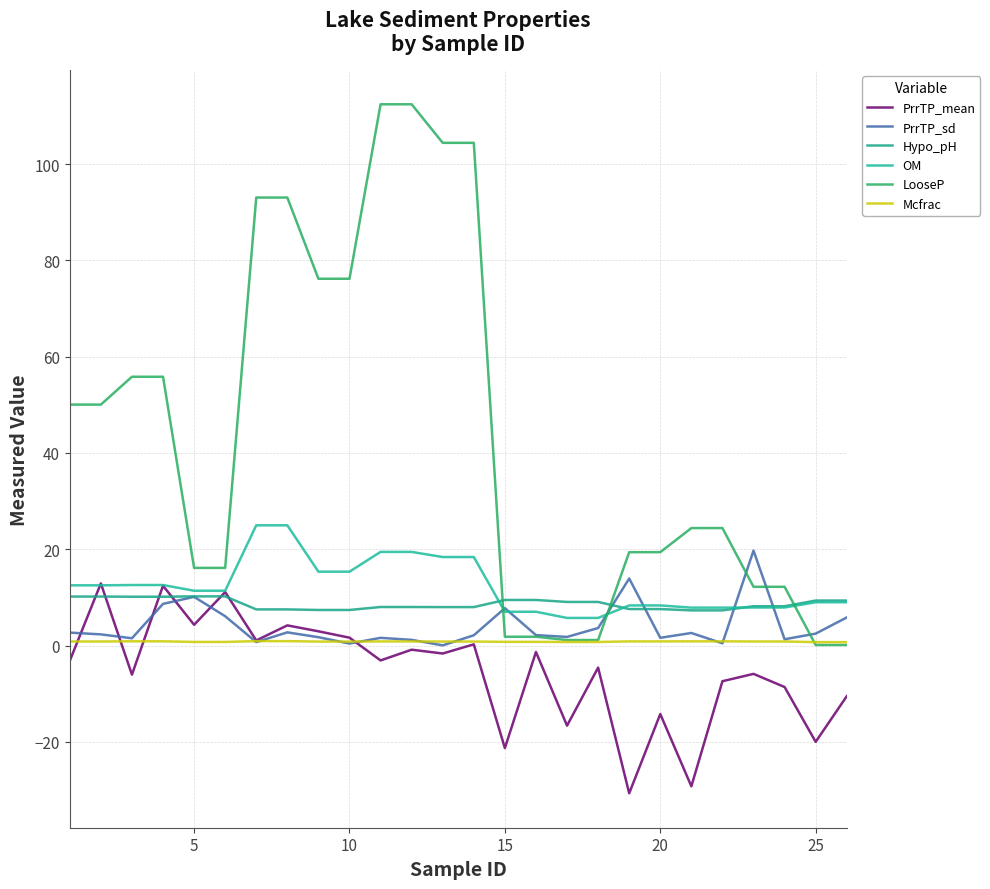

Does the chart display data point markers on the line(s)?

No